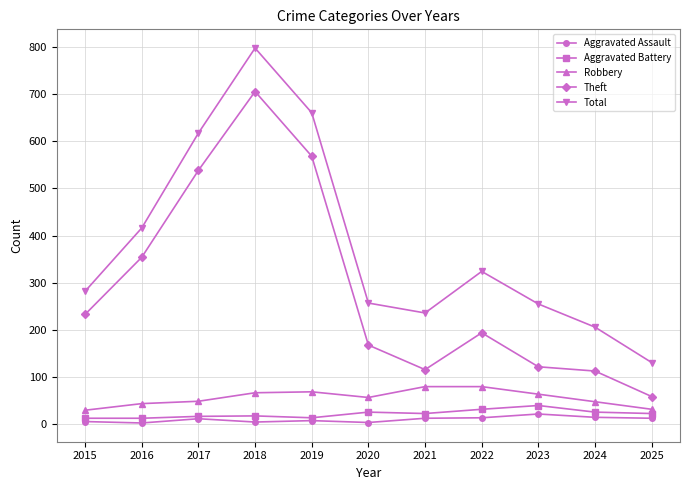

What is the difference between the Aggravated Assault values at 2025 and 2017?

1